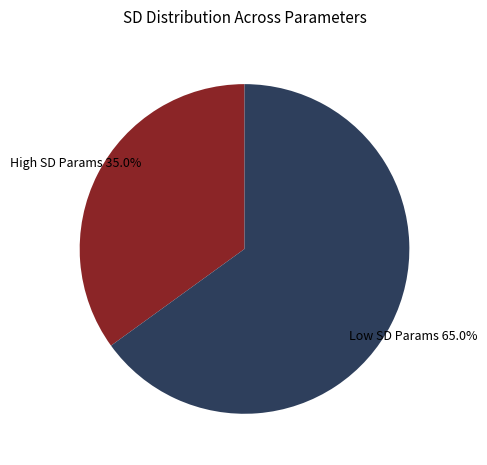

What is the largest slice in the pie chart?

Low SD Params